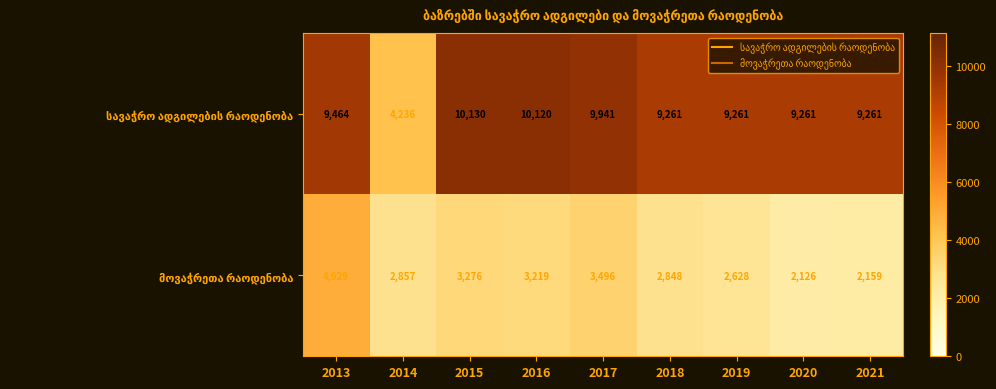

At which category is the sum across all series the highest?

2013